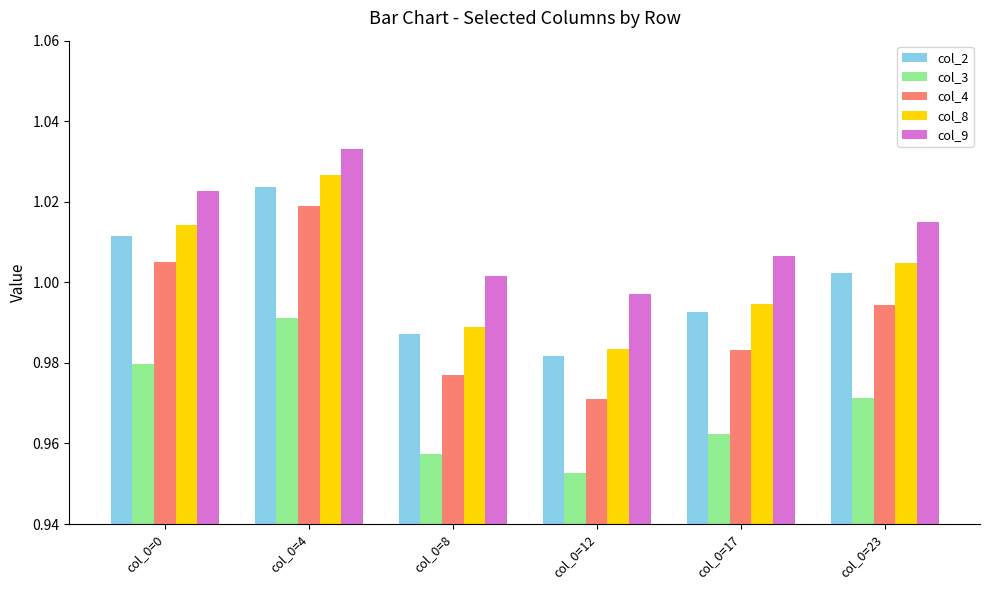

At which label is col_4 closest to 0?

col_0=12